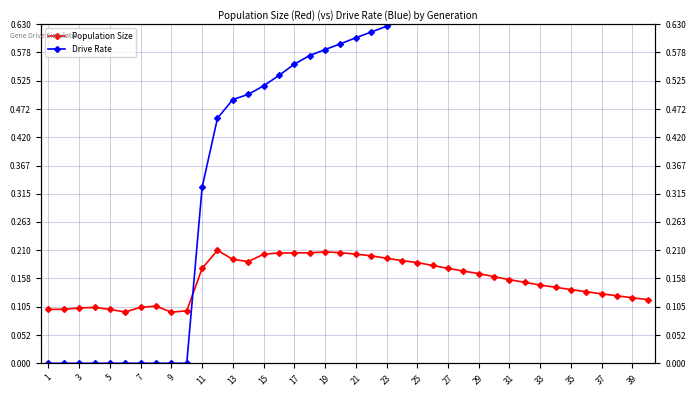

Rank the series by their average value, from highest to lowest.

Drive Rate, Population Size